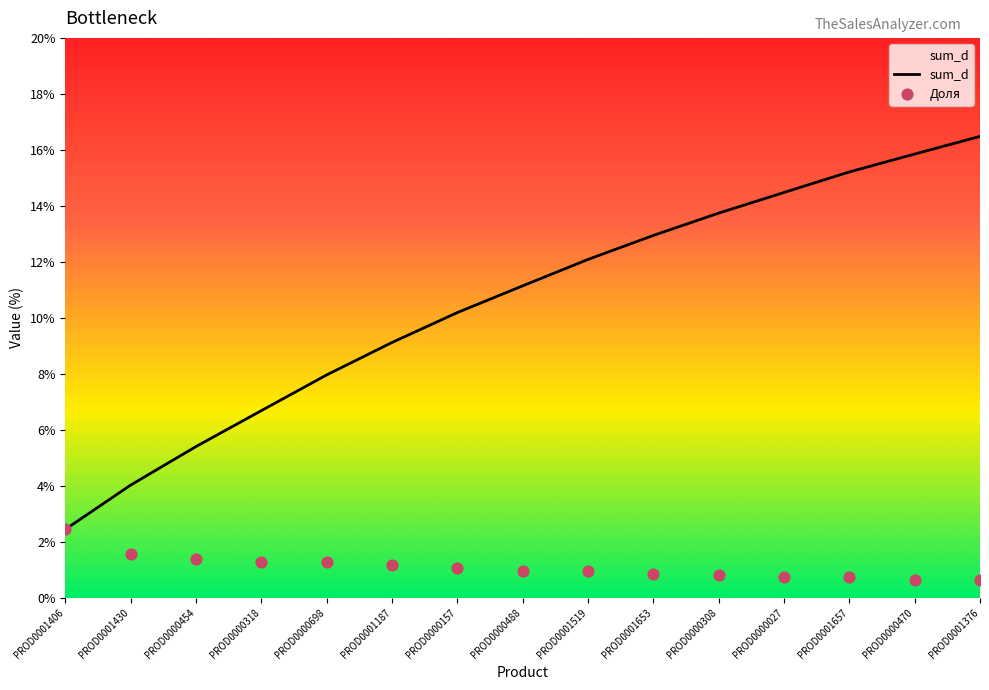

At how many categories does at least one series exceed 7?

11